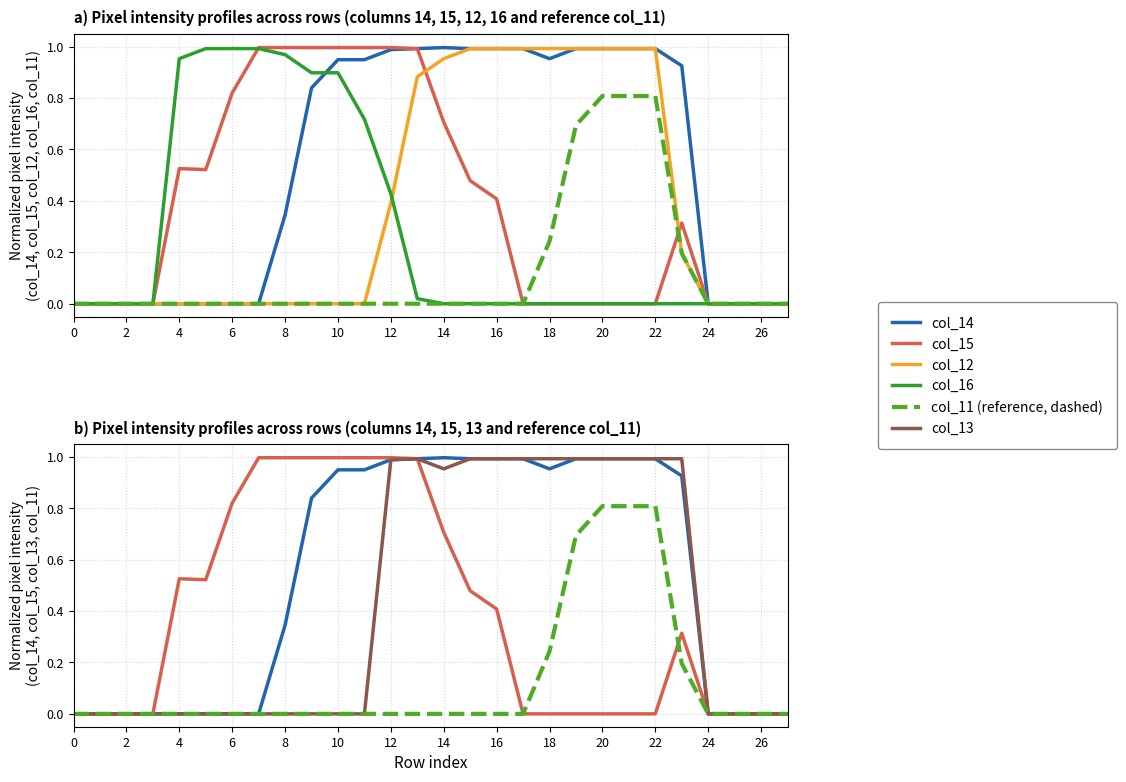

How many lines are shown in the chart?

6